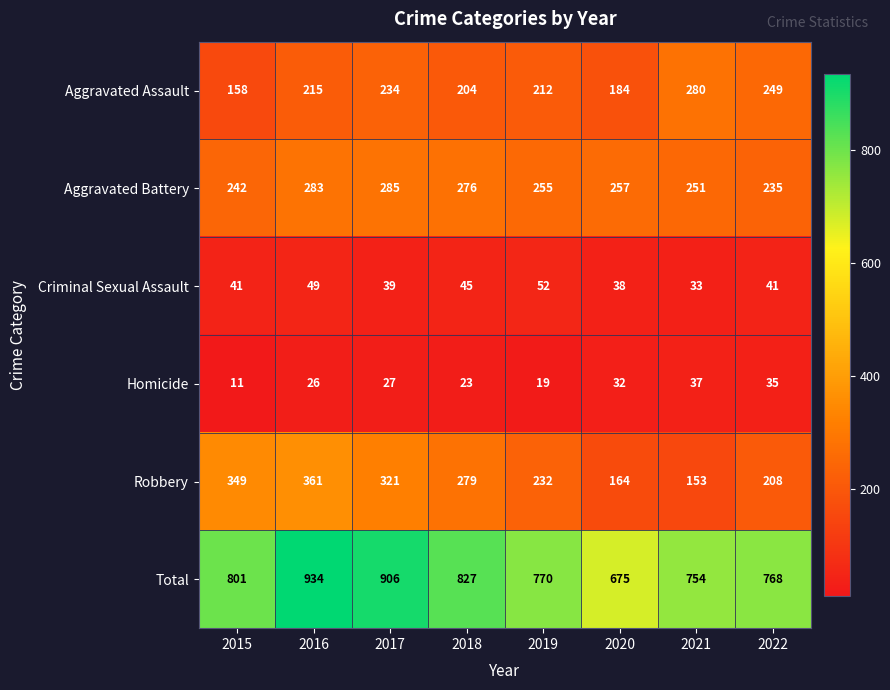

Rank the series at 2020 from lowest to highest value.

Homicide, Criminal Sexual Assault, Robbery, Aggravated Assault, Aggravated Battery, Total